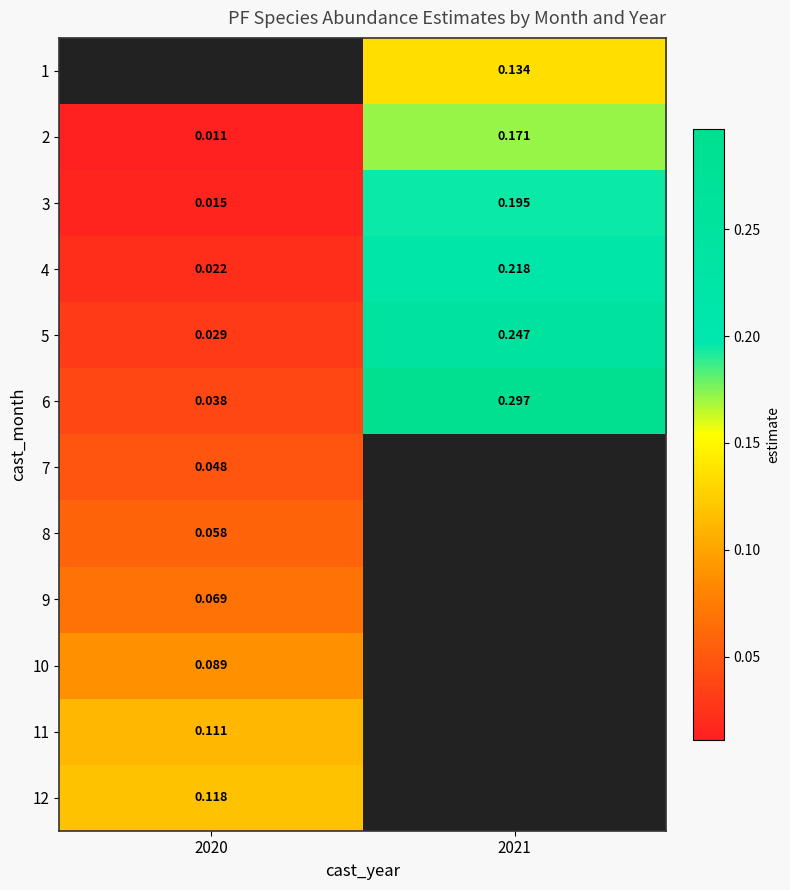

At which label does 8 reach its peak?

2020